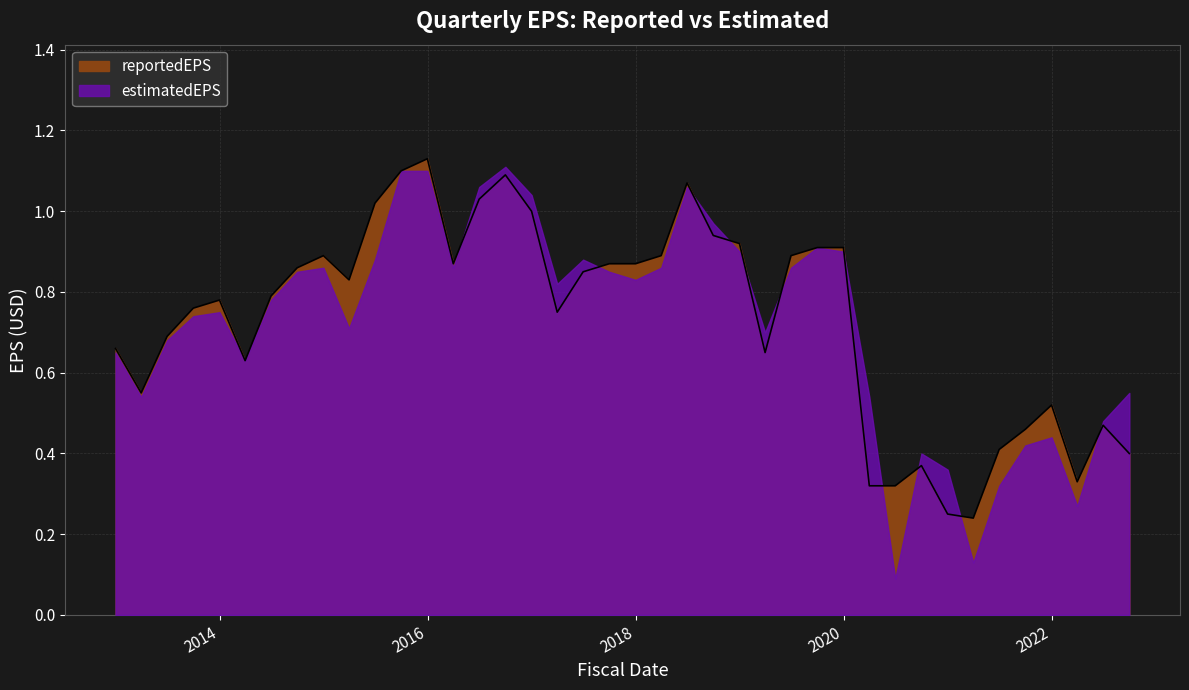

Rank the series by their average value, from lowest to highest.

estimatedEPS, reportedEPS